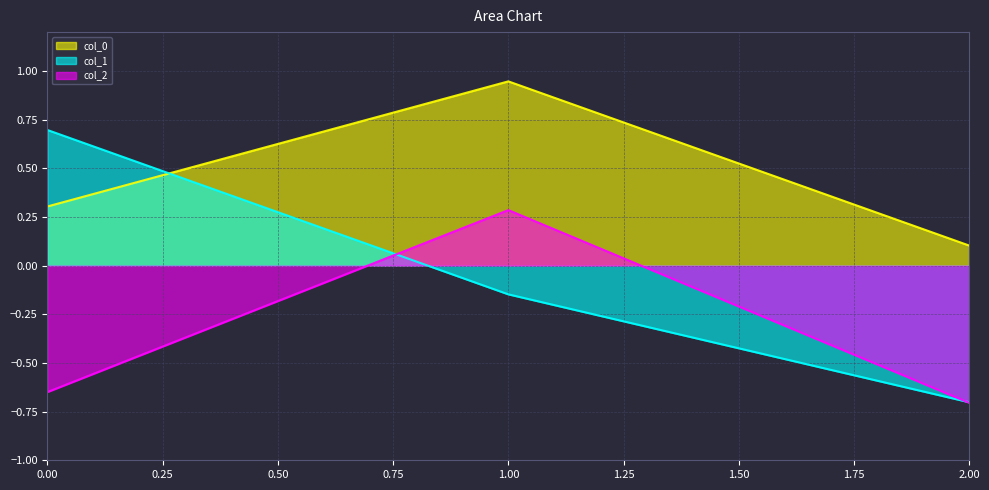

The value of col_1 at 0.00 is 0.5. True or false?

False